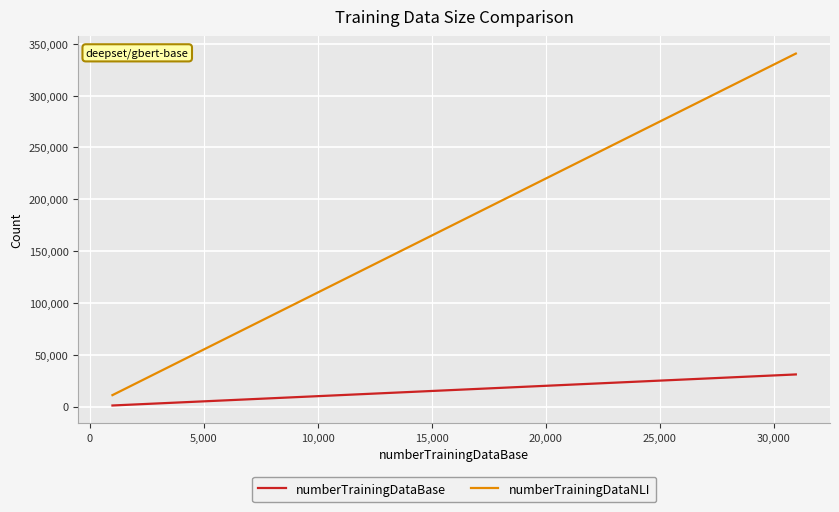

What is the maximum value shown in the chart?

340626